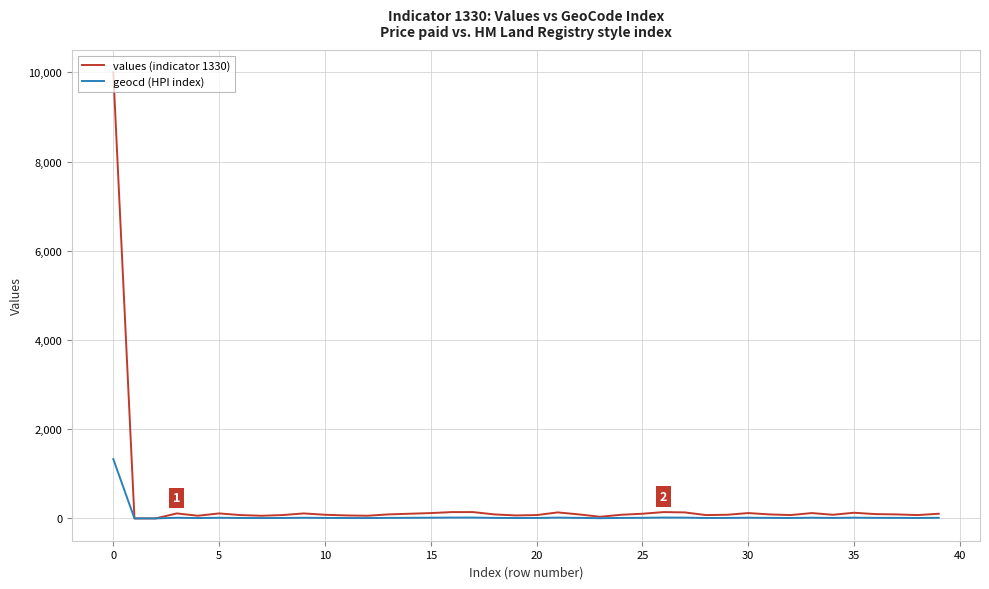

List the series in order of their peak value, lowest first.

geocd (HPI index), values (indicator 1330)